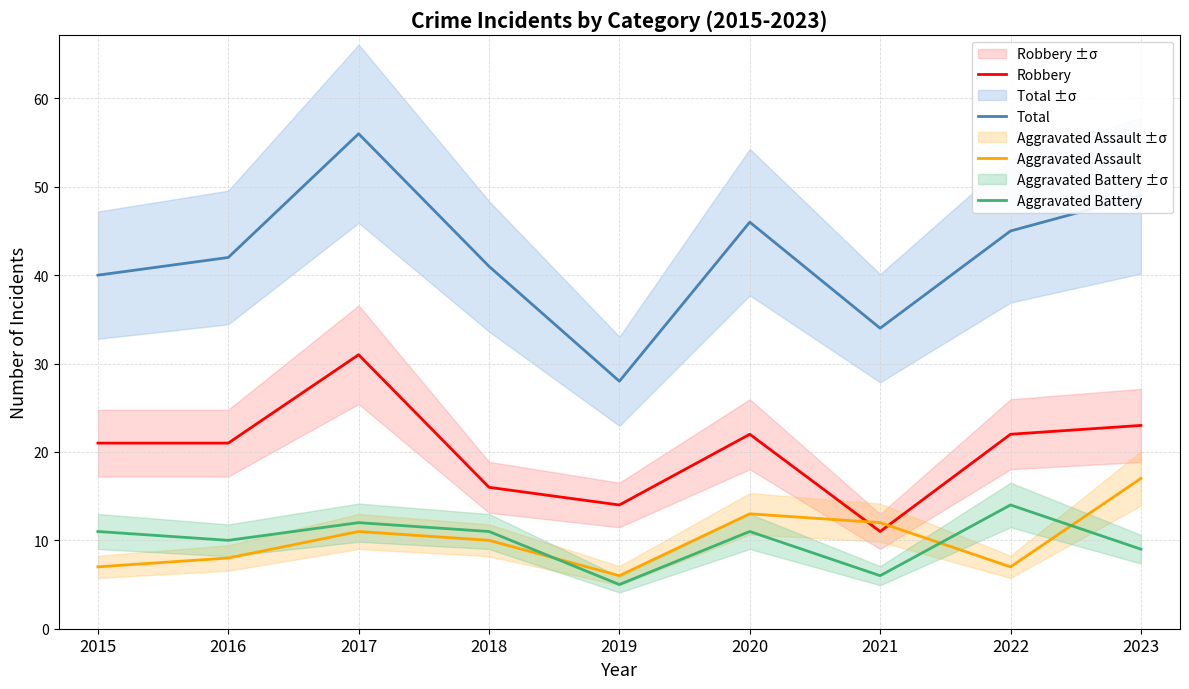

What is the total value across all series at 2016?

81